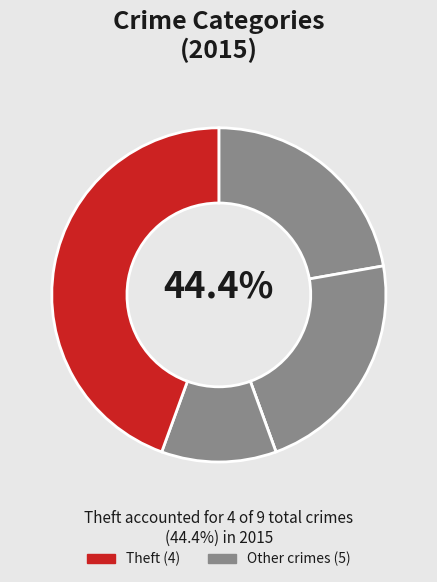

What percentage do Motor Vehicle Theft and Aggravated Battery together represent?

22.2%